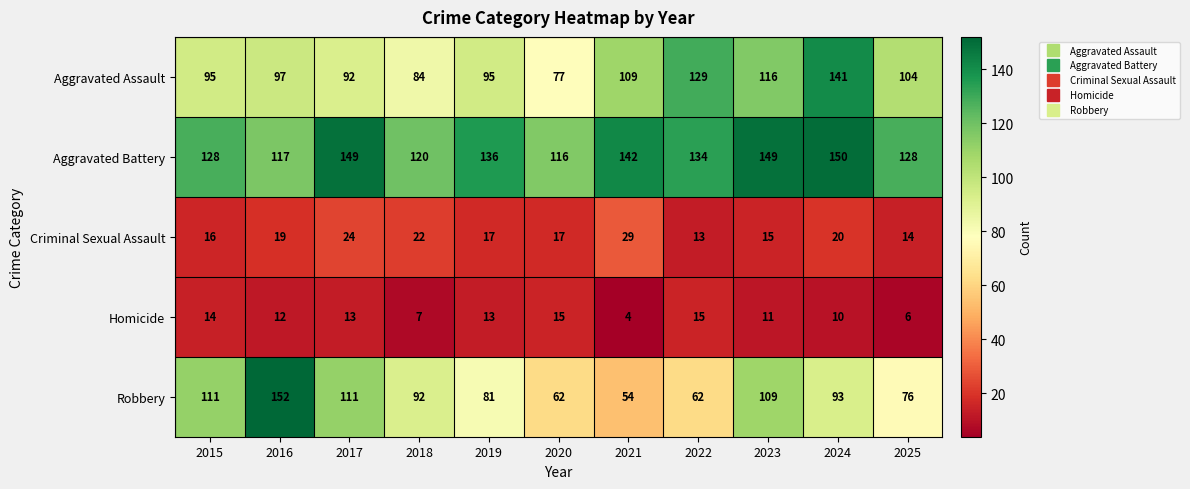

How many categories are shown in the chart?

11